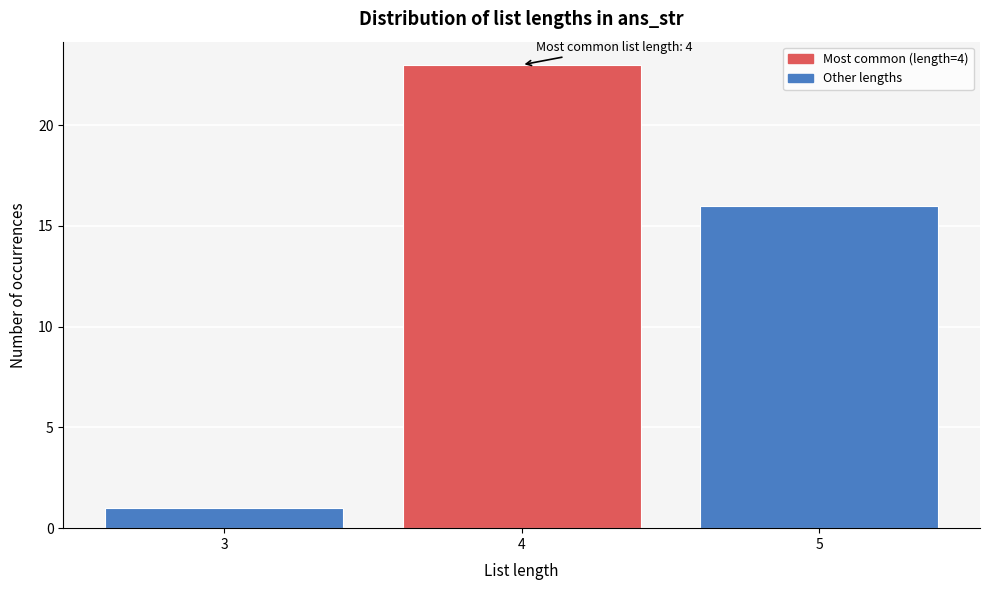

Reading left to right, extract all data points from this chart.

3=1	4=23	5=16